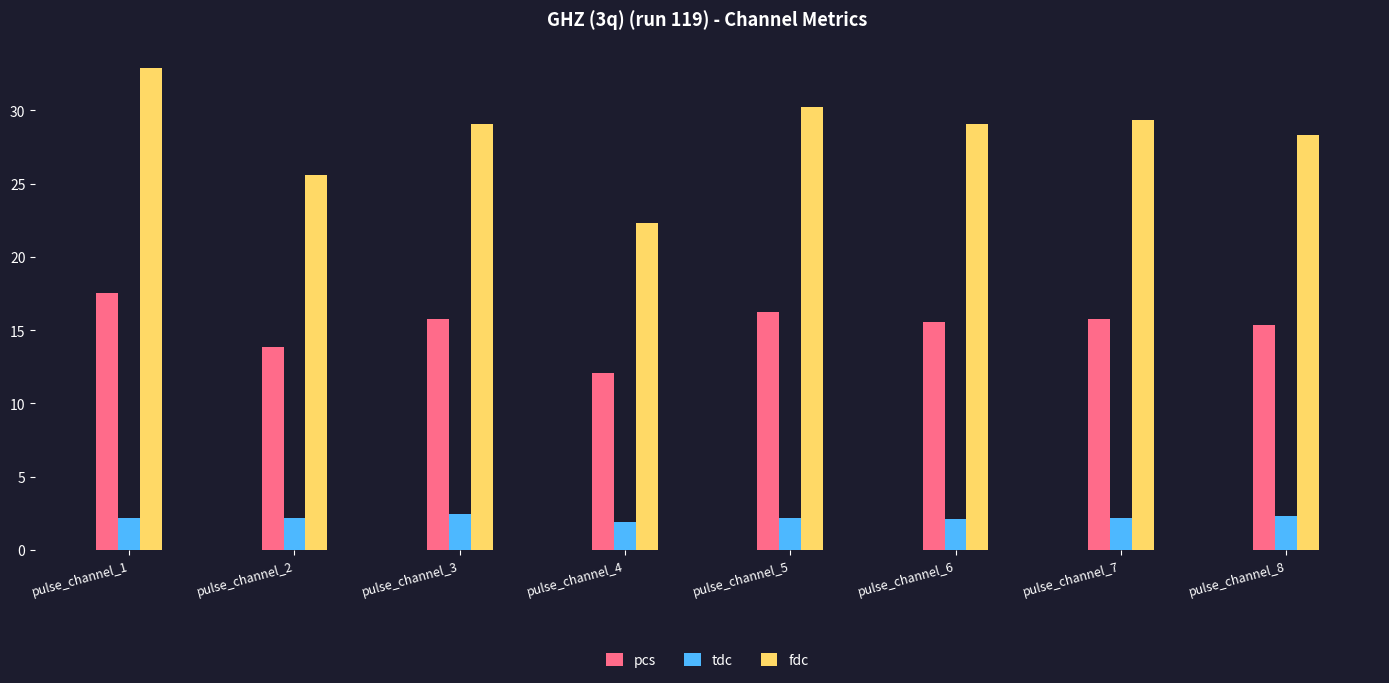

What is the difference between the maximum and minimum values in the tdc series?

0.6